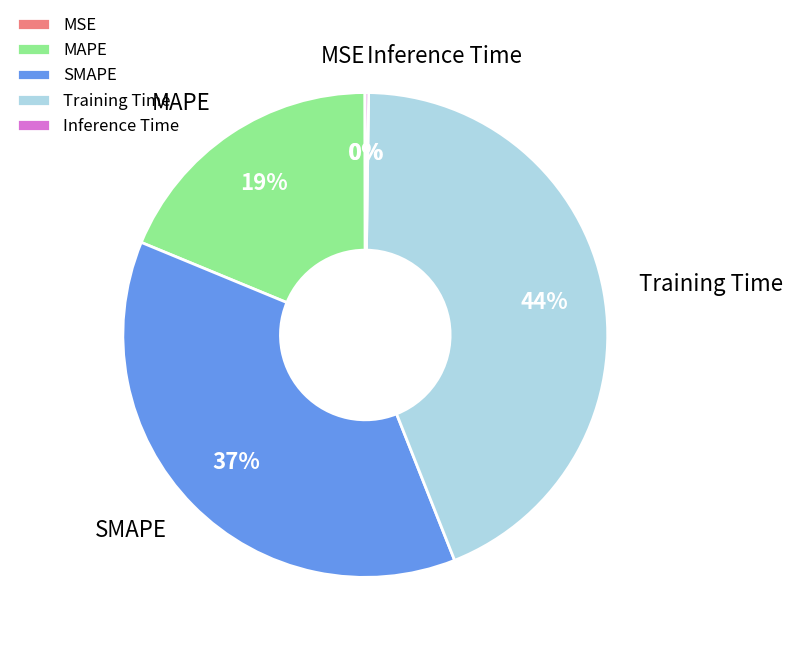

To the nearest percent, what is the difference between the largest and smallest slice percentages?

44%